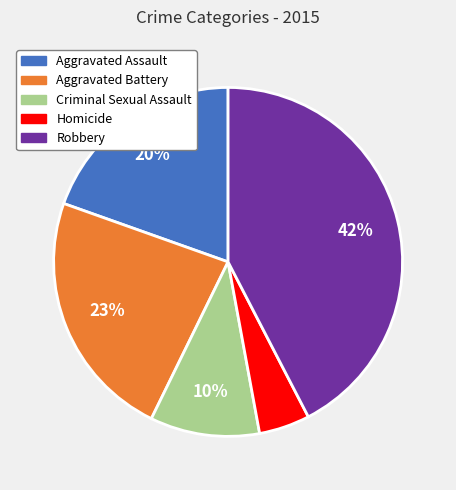

Combined, do Aggravated Battery and Homicide account for over 50%?

No